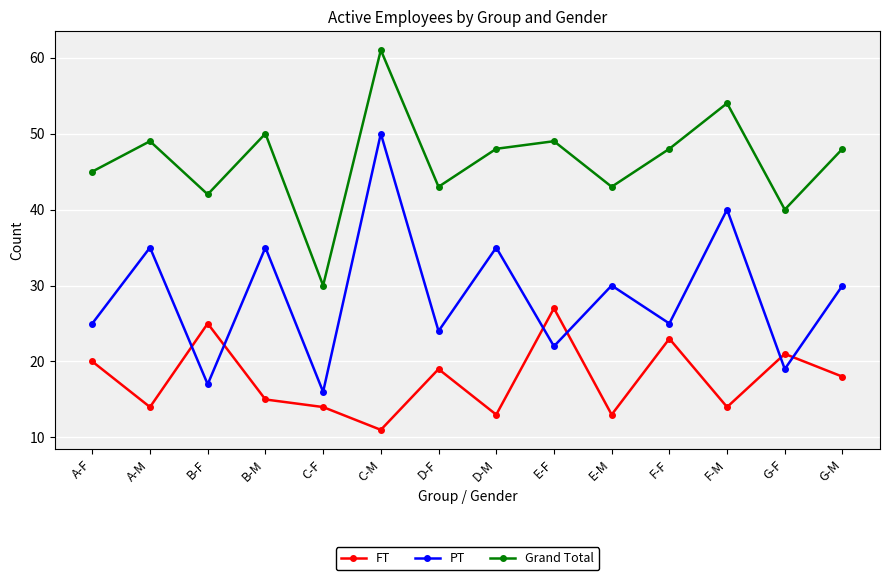

At which category is the sum across all series the highest?

C-M